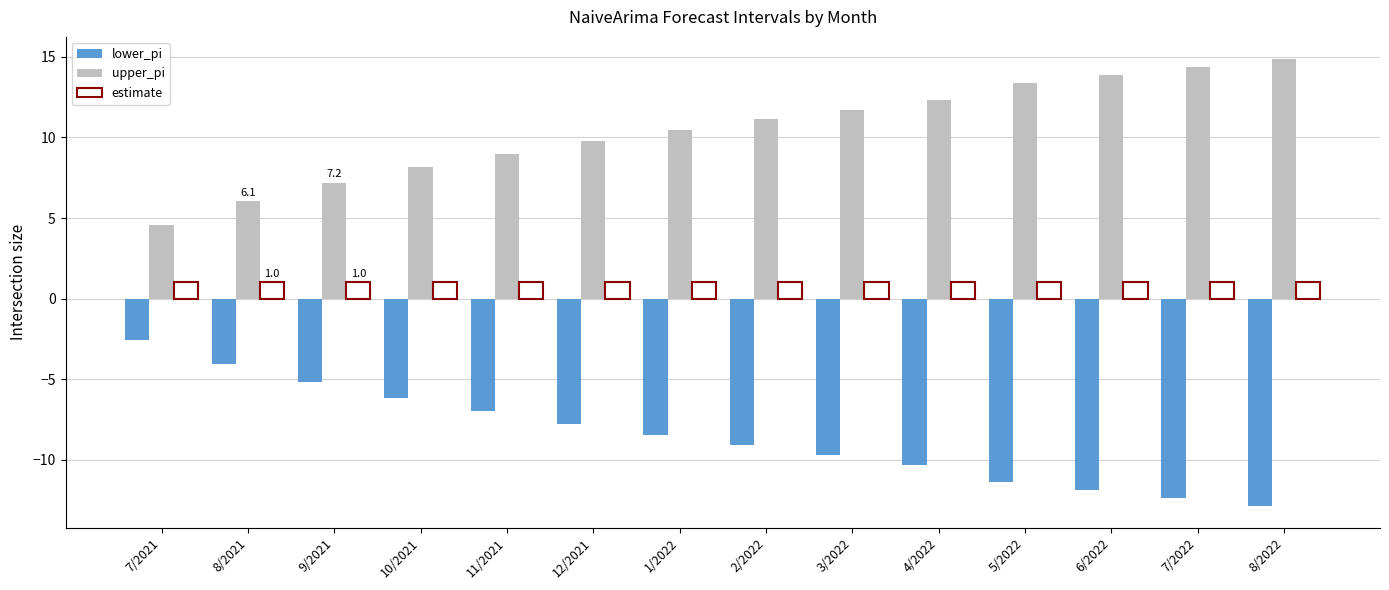

How many values in the upper_pi series exceed 11?

7